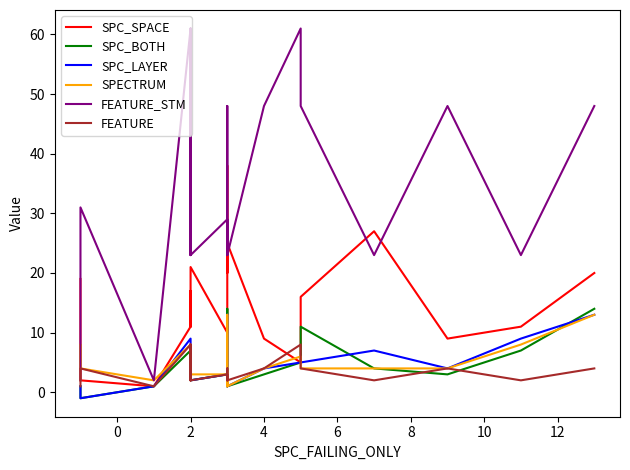

The value of FEATURE_STM at 11 is 13. True or false?

False